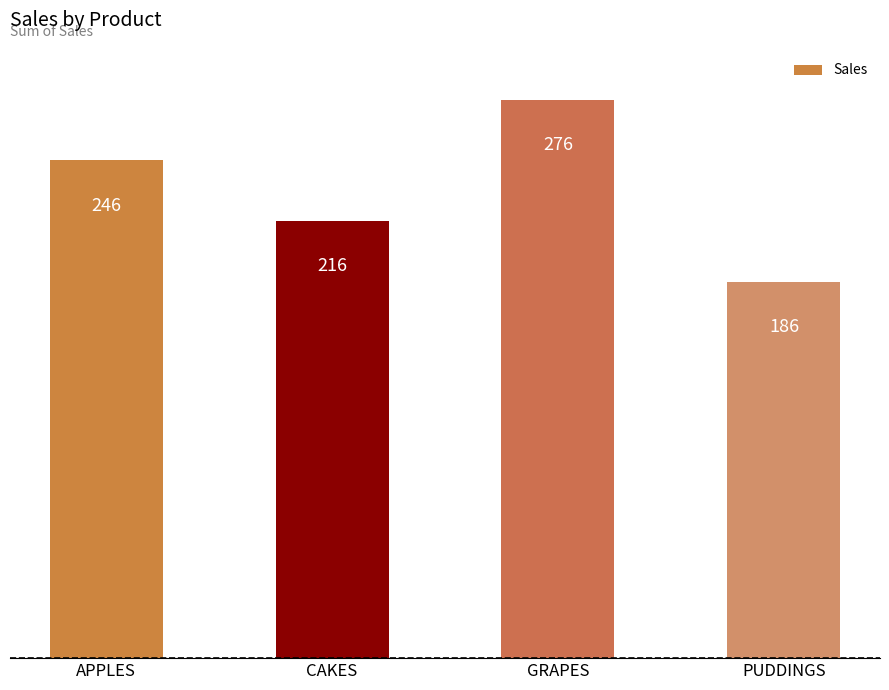

What is the greatest value displayed?

276